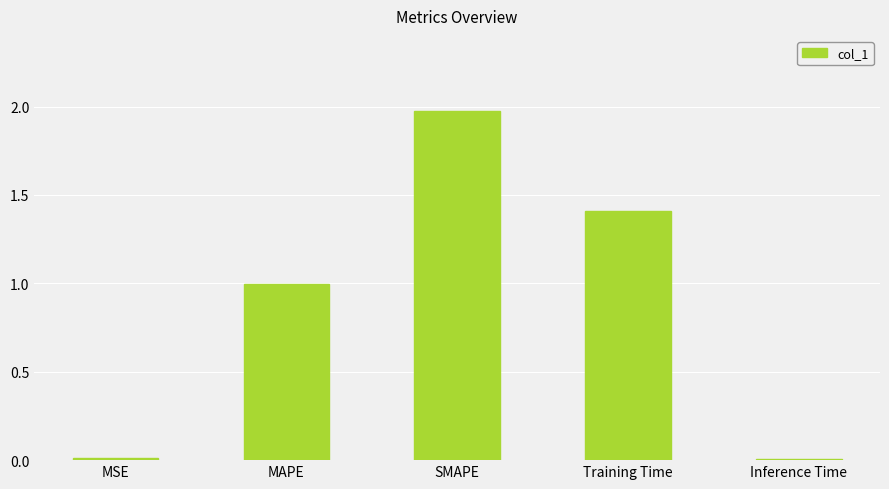

What is the ratio of the value at Training Time to the value at SMAPE?

0.7